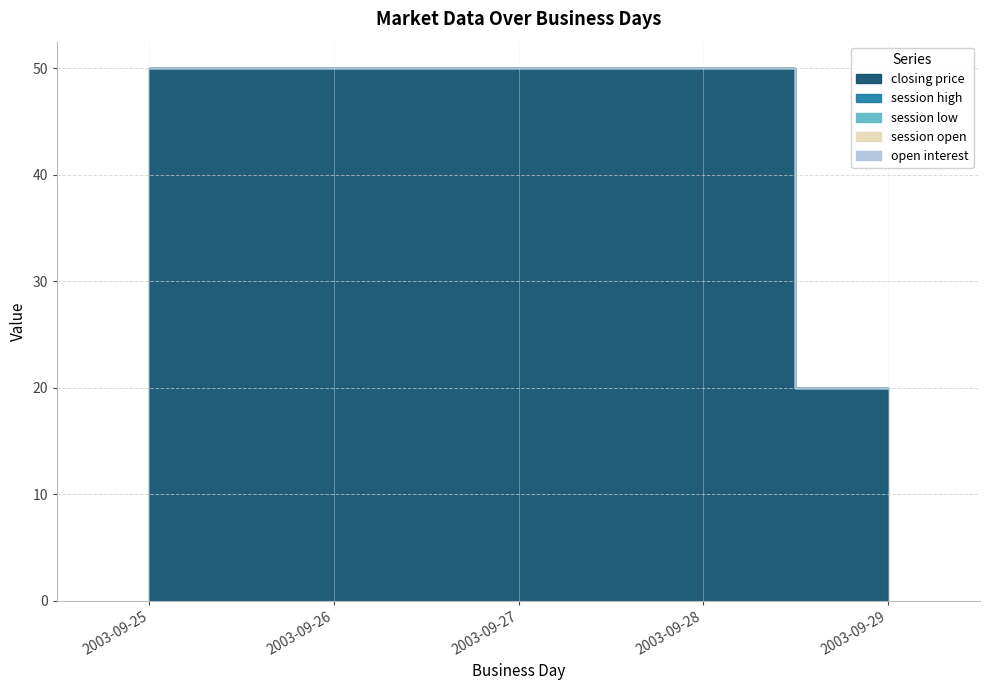

List the labels in order of open interest value, smallest first.

2003-09-25, 2003-09-26, 2003-09-27, 2003-09-28, 2003-09-29